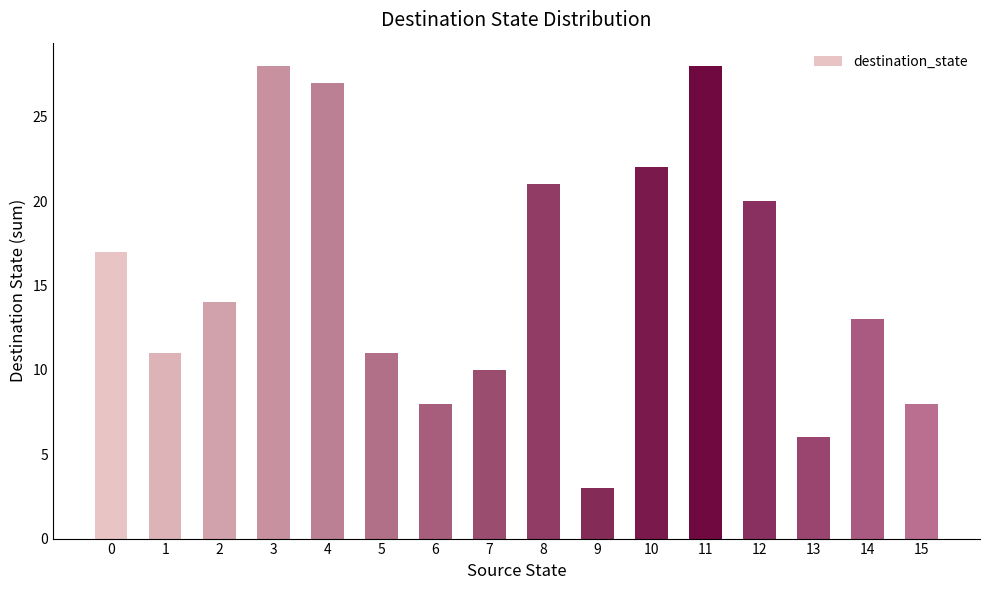

Reading left to right, what are all the values shown in this chart?

17	11	14	28	27	11	8	10	21	3	22	28	20	6	13	8